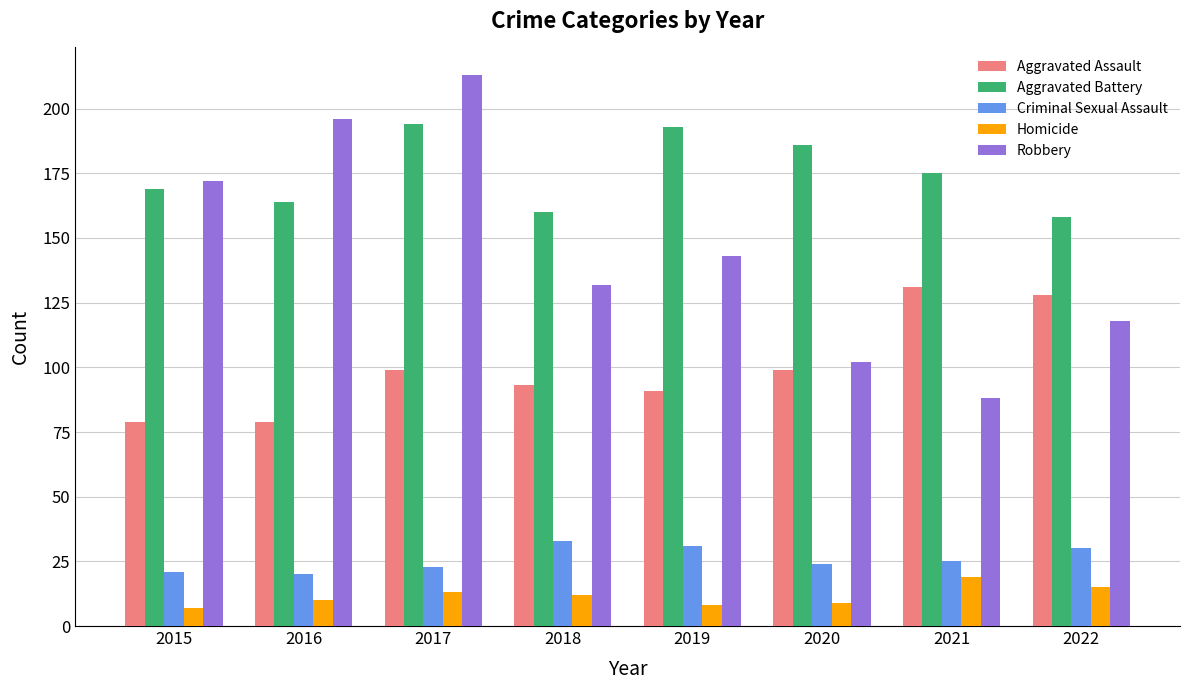

Does the chart contain any negative values?

No